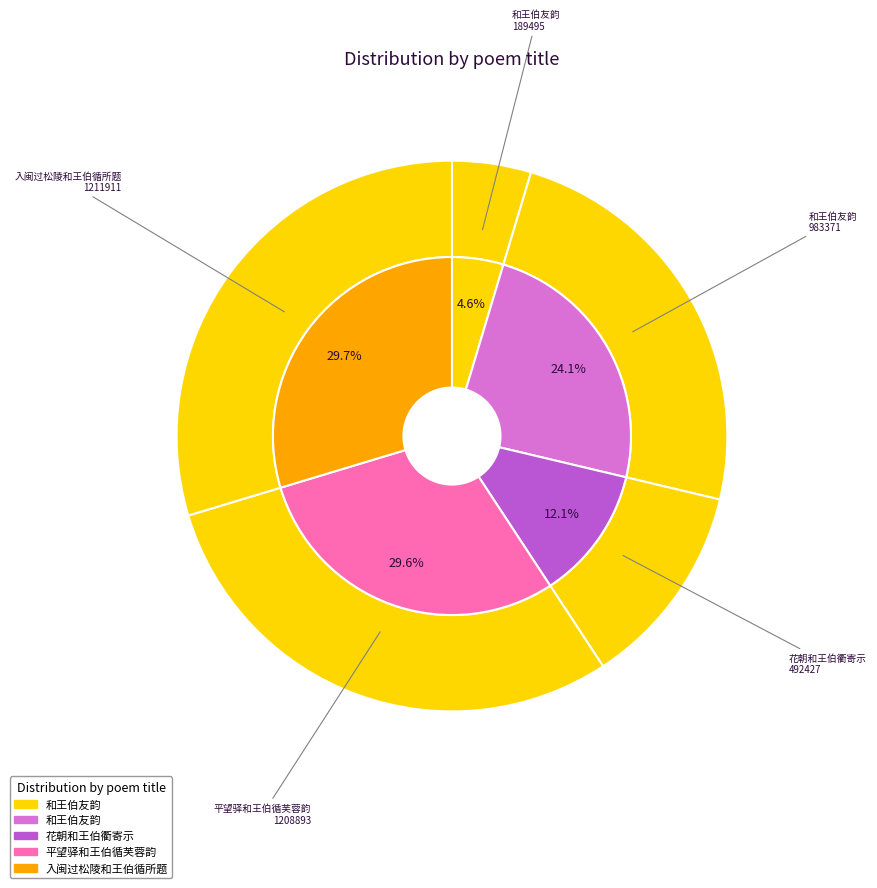

Is 和王伯友韵 the majority of the pie?

No